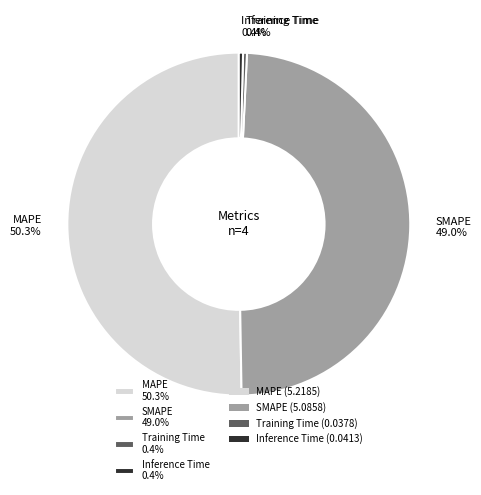

To the nearest percent, what is the difference between the largest and smallest slice percentages?

50%